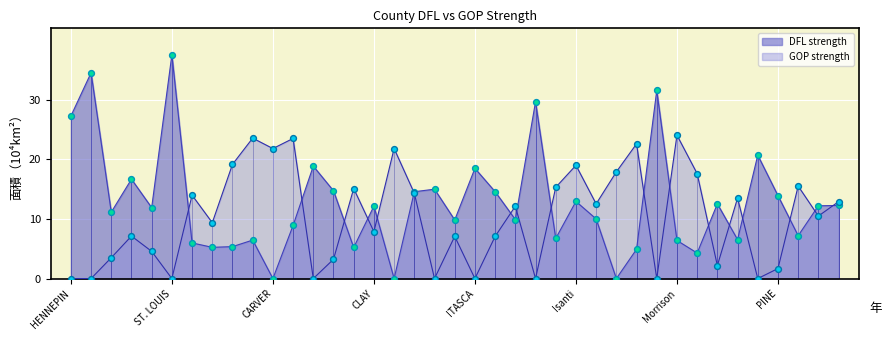

Which series has the widest spread of Y values?

DFL strength